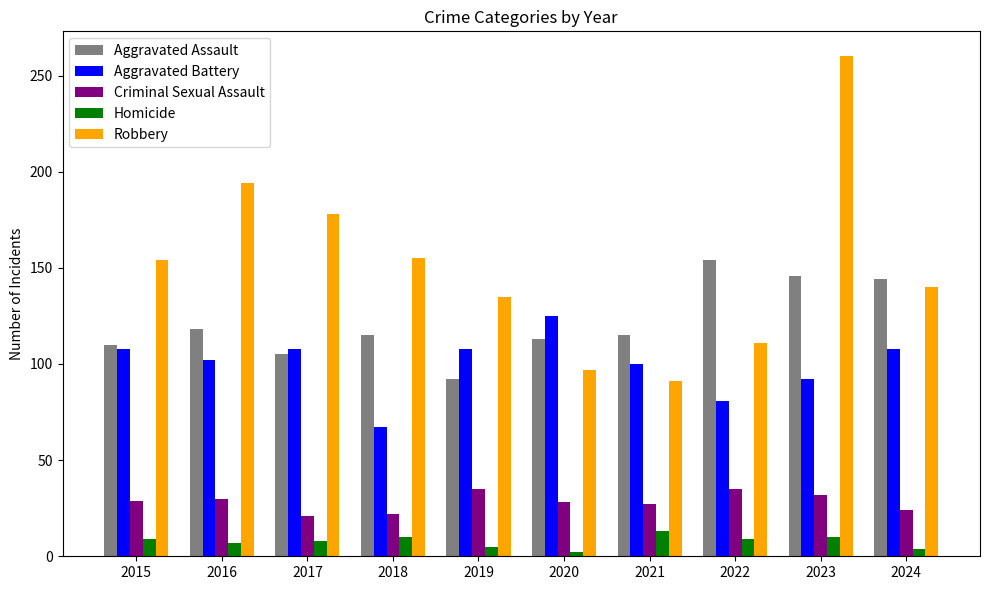

Which label corresponds to the largest value in the chart?

2023